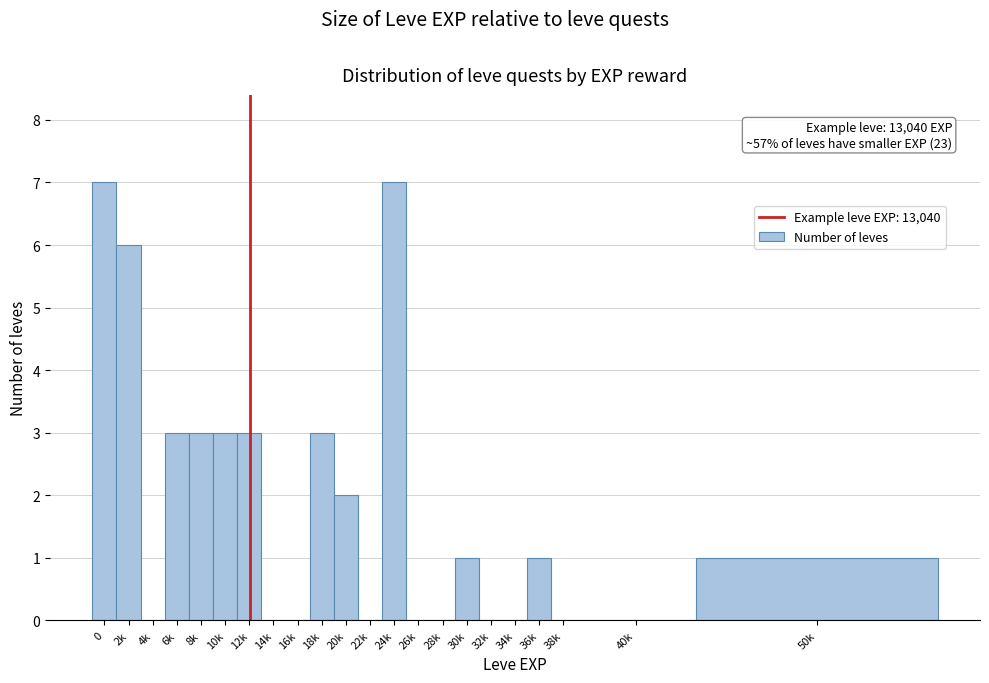

Reading right to left, what are all the values shown in this chart?

50k=1	40k=0	38k=0	36k=1	34k=0	32k=0	30k=1	28k=0	26k=0	24k=7	22k=0	20k=2	18k=3	16k=0	14k=0	12k=3	10k=3	8k=3	6k=3	4k=0	2k=6	0=7